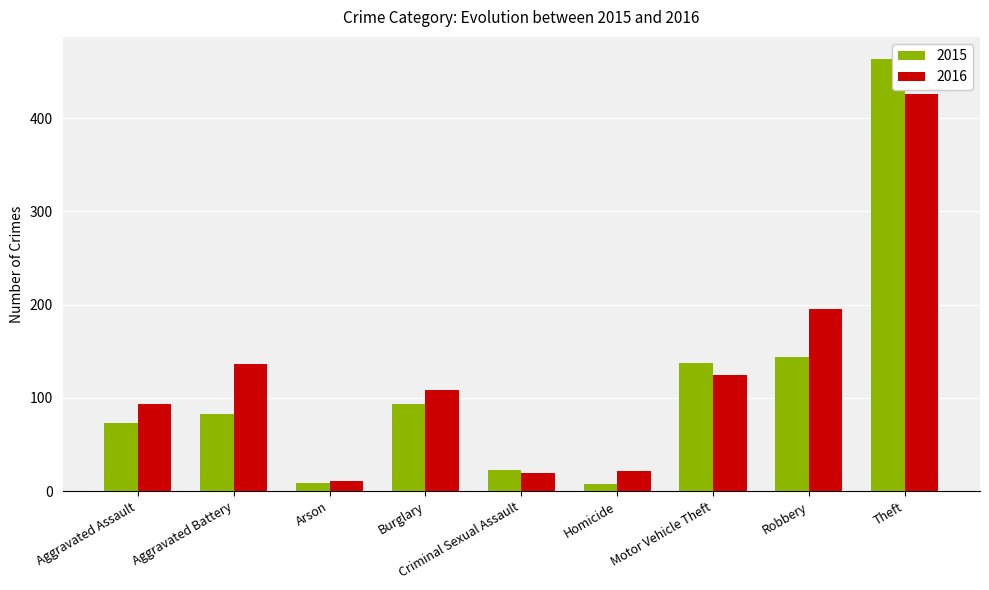

What is the label of the 9th bar from the right?

Aggravated Assault